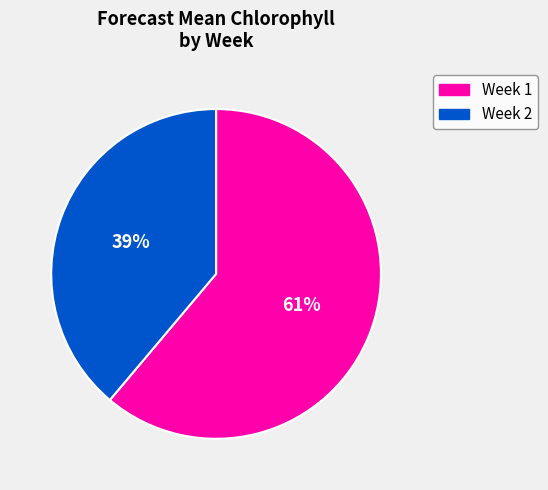

The Week 1 slice represents 48% of the pie. True or false?

False